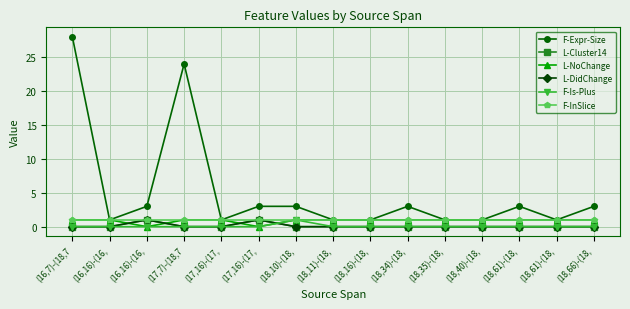

Is this an area chart (filled region under the line)?

No